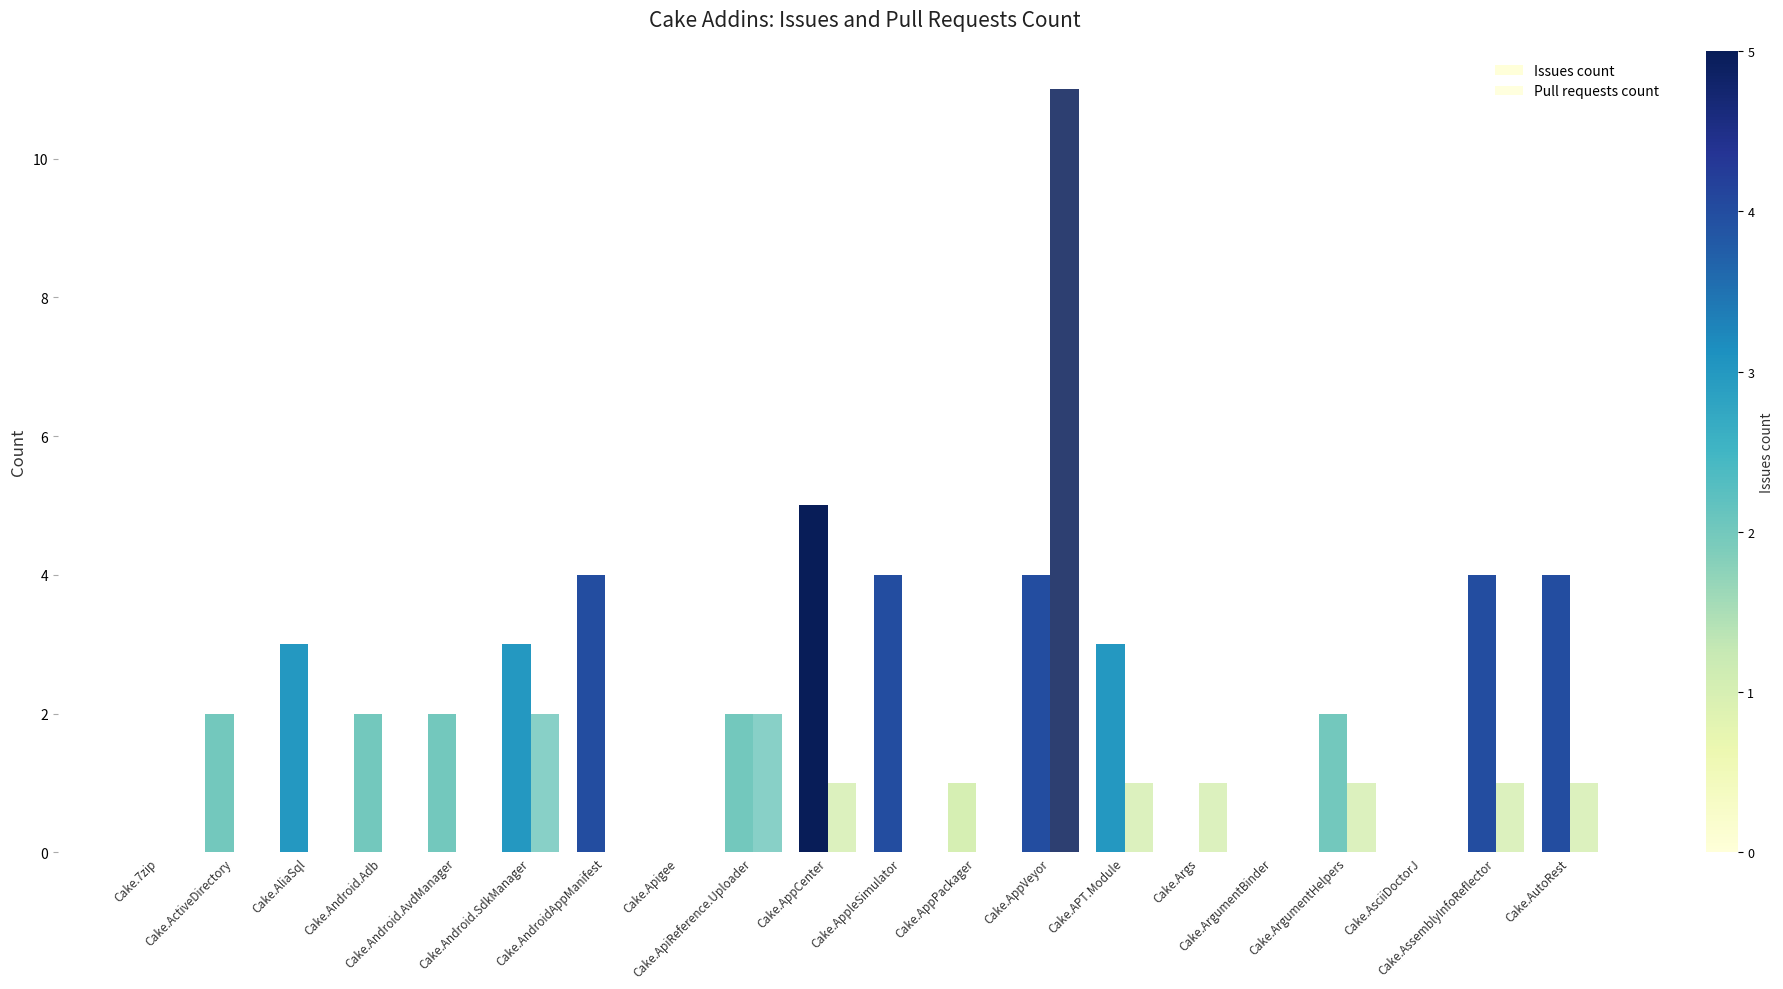

How many series are shown in this chart?

2